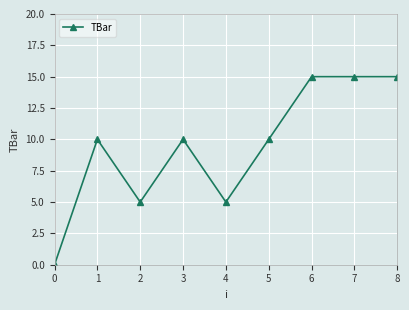

Reading left to right, transcribe all the data shown in this chart.

0	10	5	10	5	10	15	15	15